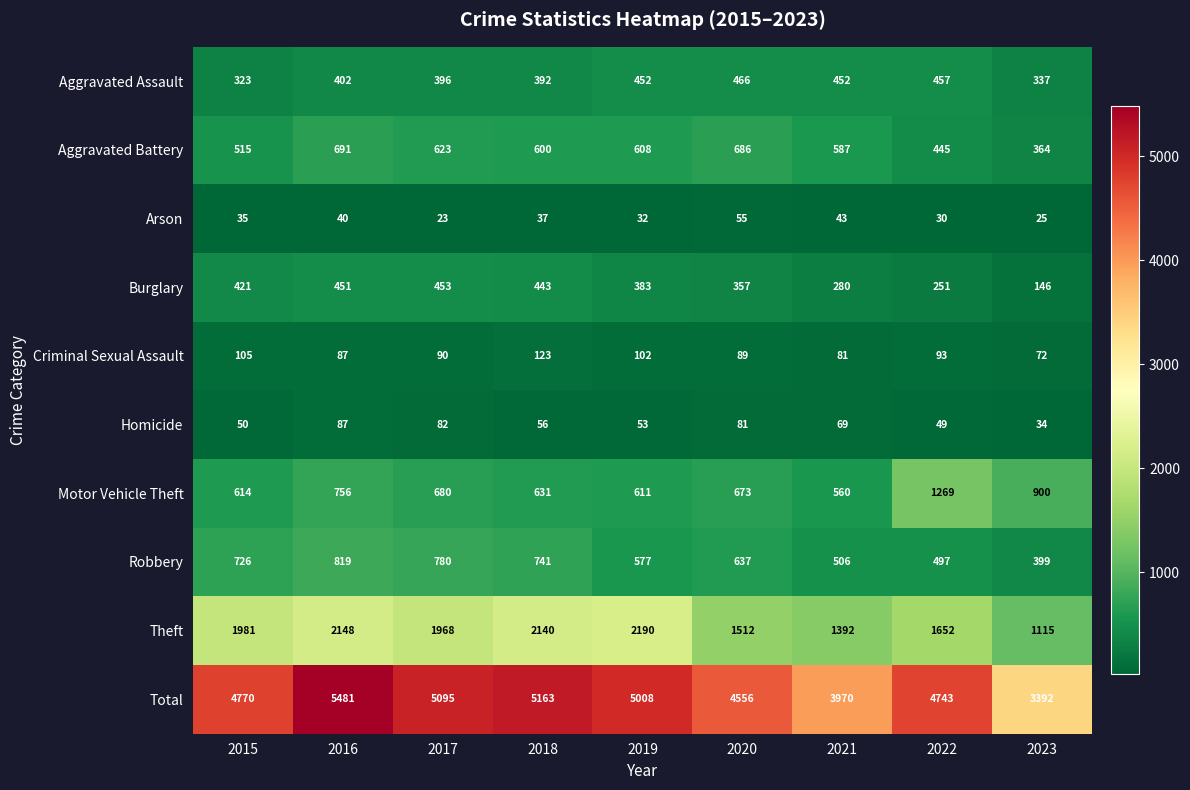

How many series are shown in this chart?

10